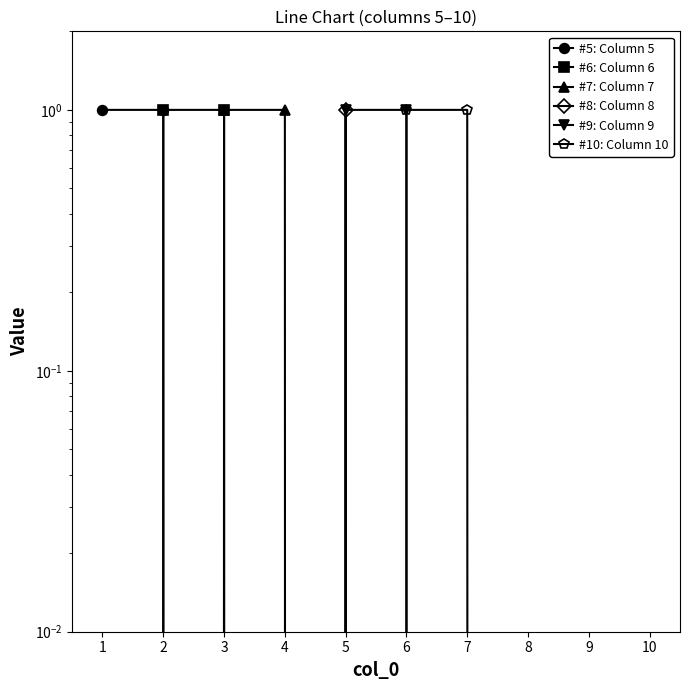

List the series in order of their peak value, highest first.

#5: Column 5, #6: Column 6, #7: Column 7, #8: Column 8, #9: Column 9, #10: Column 10